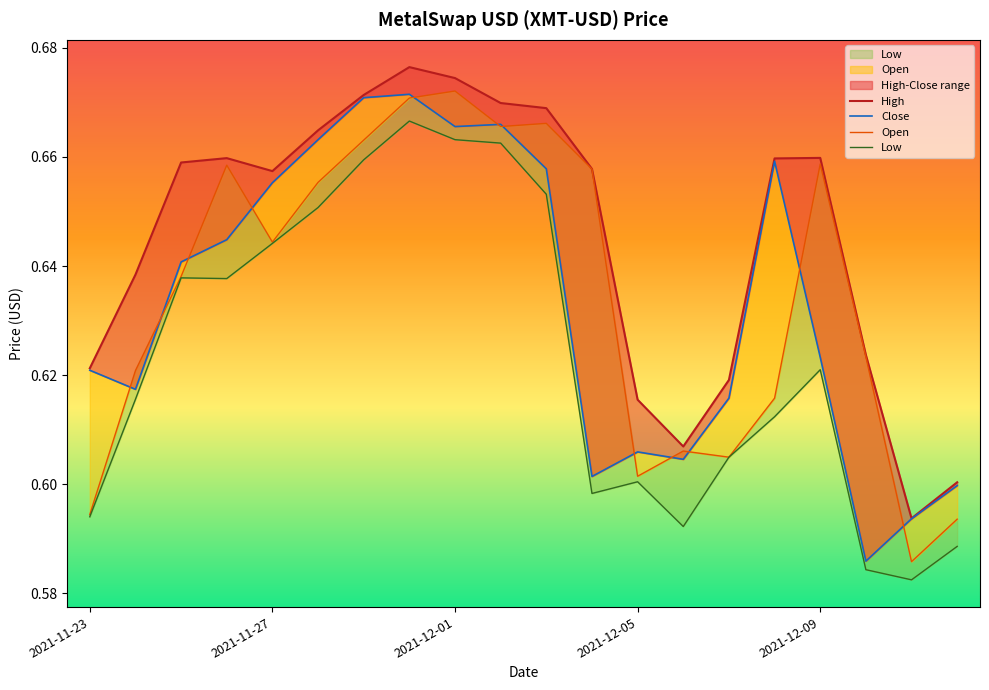

At which category does Open reach its first local peak?

2021-11-26